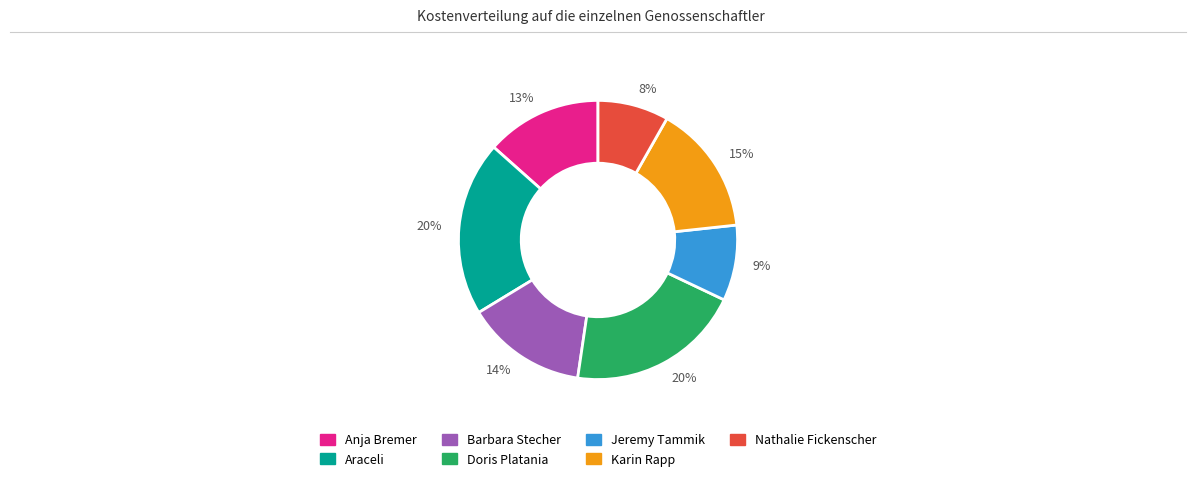

Is it true that Doris Platania is 20% of the pie?

True